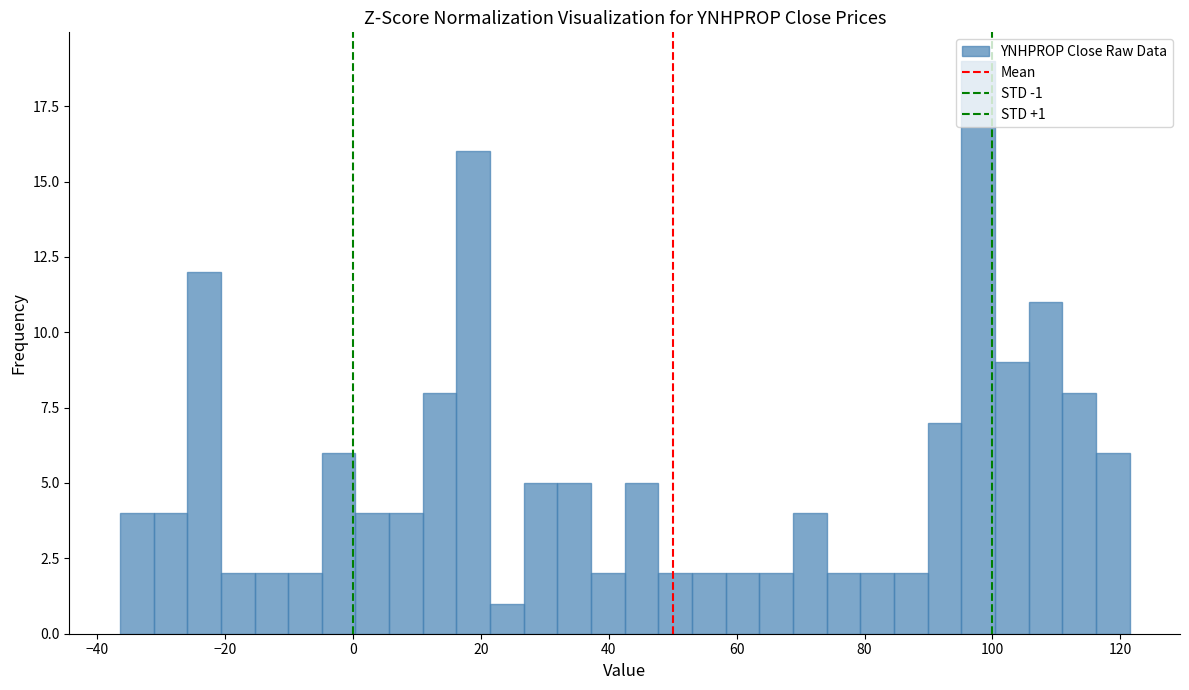

Around what value on the x-axis is the tallest bar? Give the approximate position of its centre, as read against the axis.

98